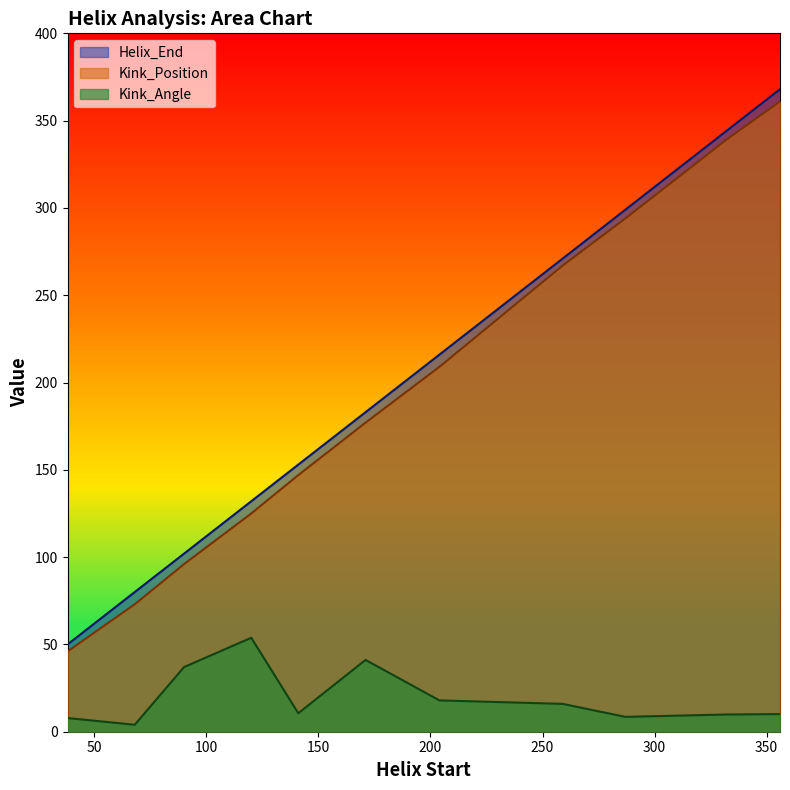

Which series has the largest total across all categories?

Helix_End